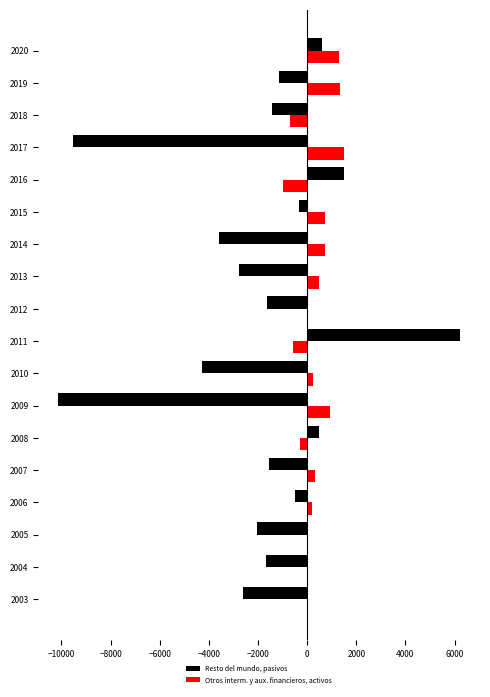

Which label corresponds to the largest value in the chart?

2011